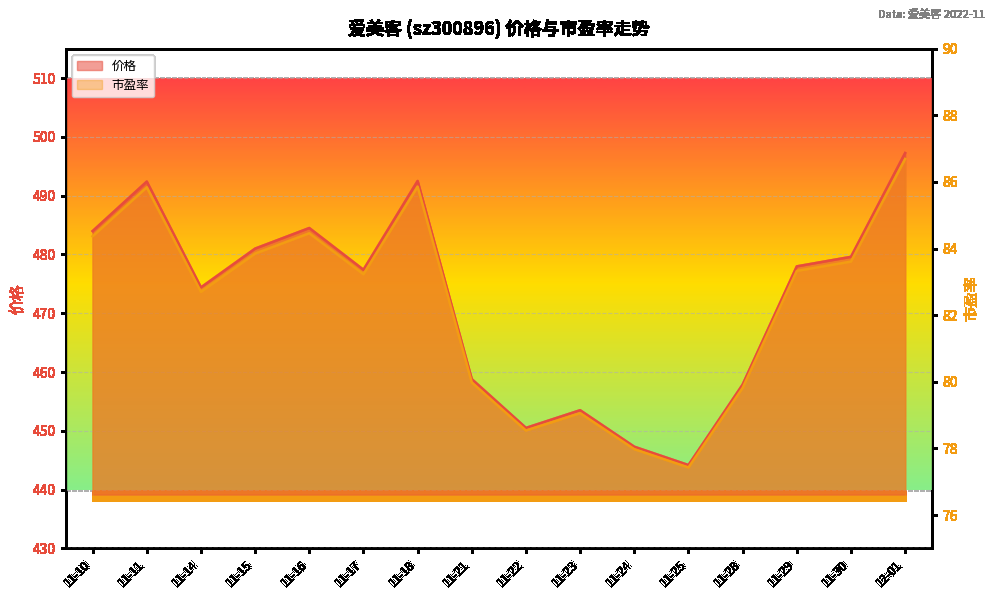

The value of 价格 at 11-25 is 444.2. True or false?

True